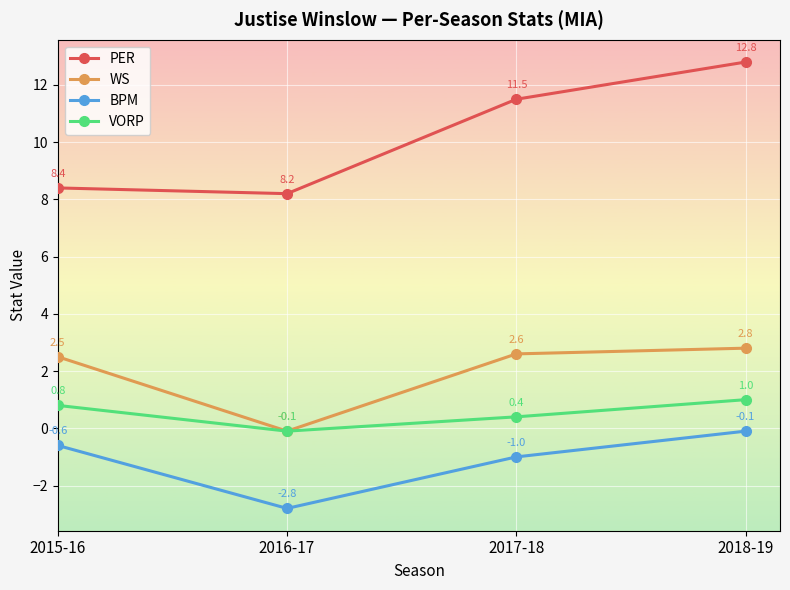

Is this an area chart (filled region under the line)?

No